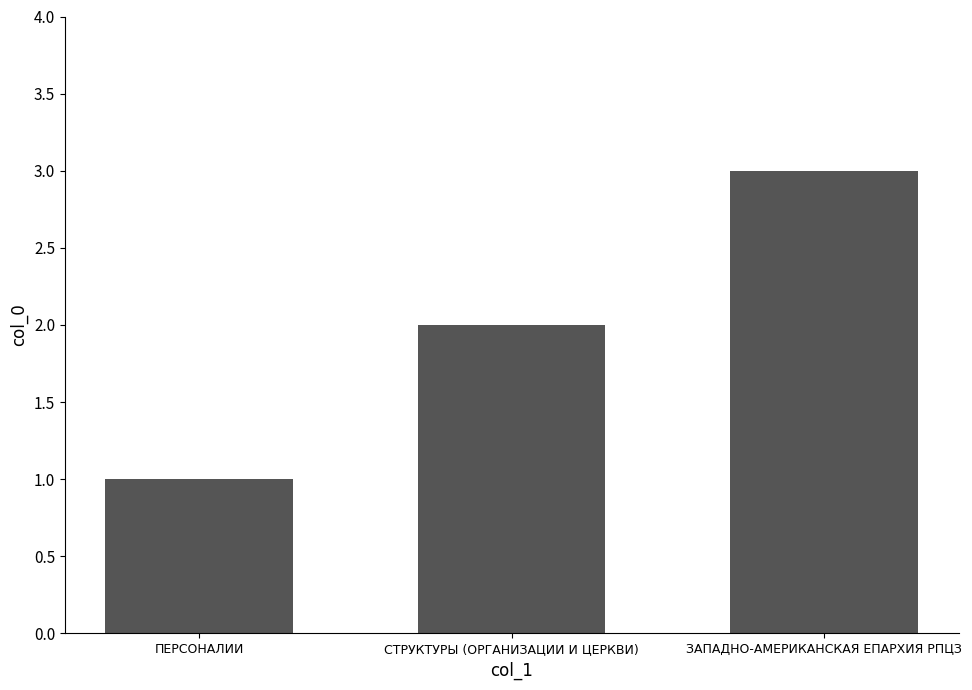

How many bars are there in total?

3